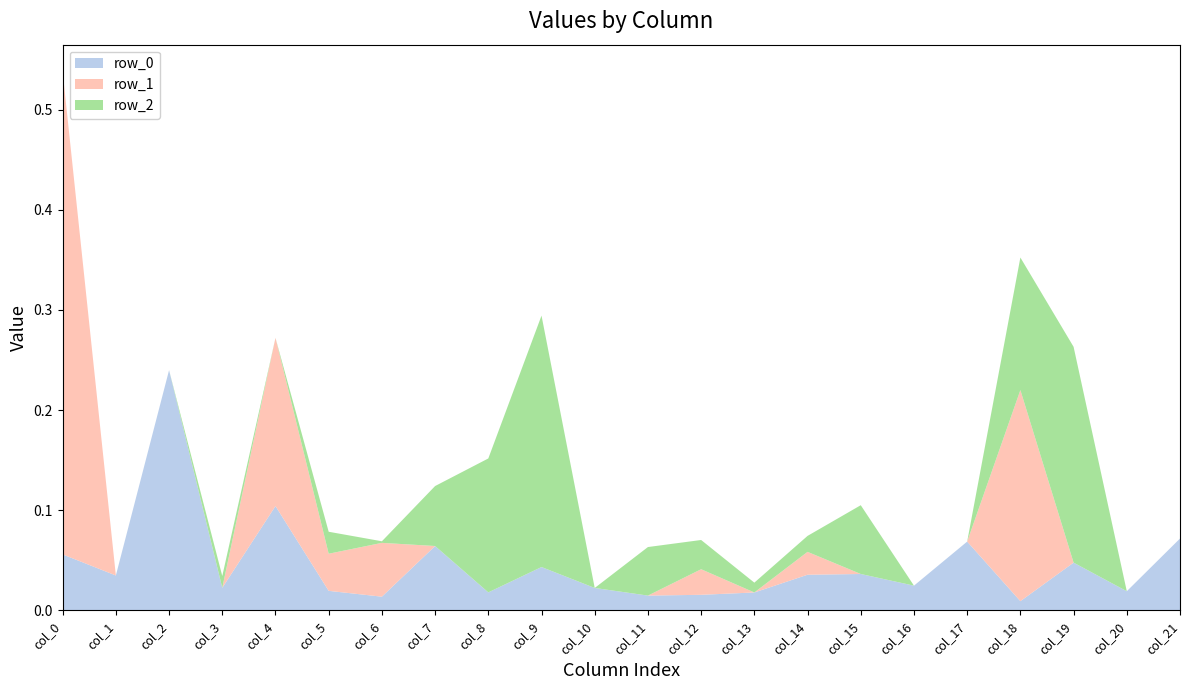

Reading right to left, list all the values displayed in this chart.

row_0: 0.1	0.0	0.0	0.0	0.1	0.0	0.0	0.0	0.0	0.0	0.0	0.0	0.0	0.0	0.1	0.0	0.0	0.1	0.0	0.2	0.0	0.1
row_1: -0.0	-0.0	-0.0	0.2	-0.0	-0.0	-0.0	0.0	-0.0	0.0	-0.0	-0.0	-0.0	-0.0	-0.0	0.1	0.0	0.2	-0.0	-0.0	-0.0	0.5
row_2: -0.0	-0.0	0.2	0.1	-0.0	-0.0	0.1	0.0	0.0	0.0	0.0	-0.0	0.3	0.1	0.1	0.0	0.0	-0.0	0.0	-0.0	-0.0	-0.0